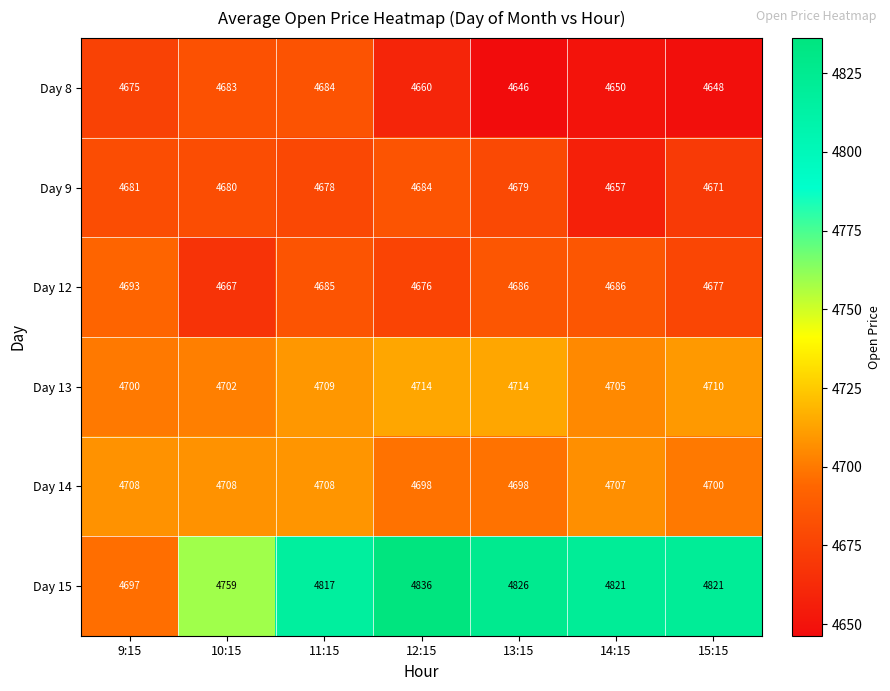

What is the greatest value displayed?

4836